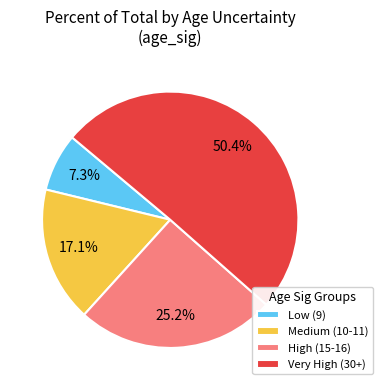

What is the smallest slice in the pie chart?

Low (9)